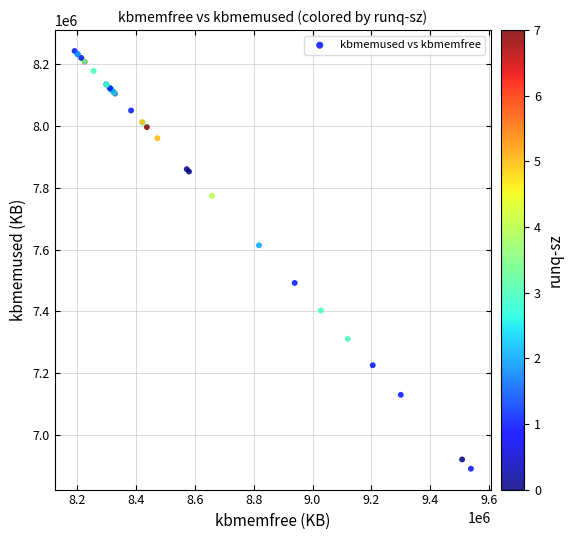

What Y value in the scatter plot is closest to 7566762?

7613700